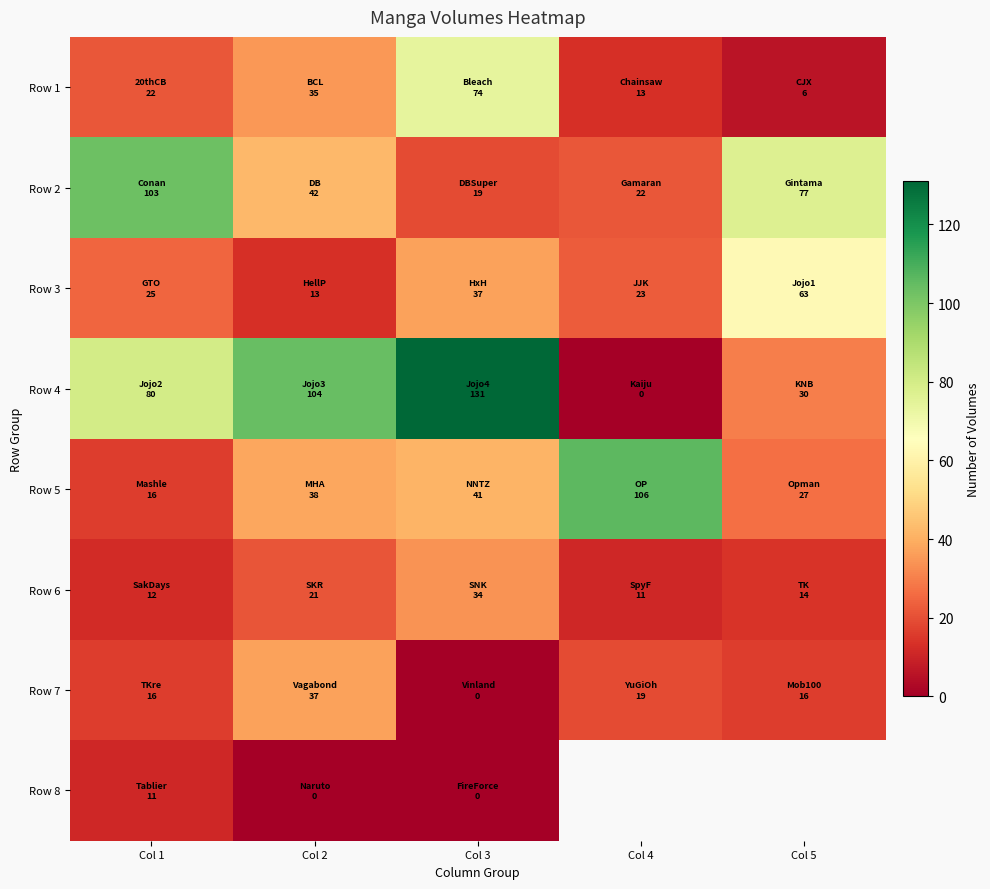

True or false: Row 5 has a value of 38.0 at Col 2.

True